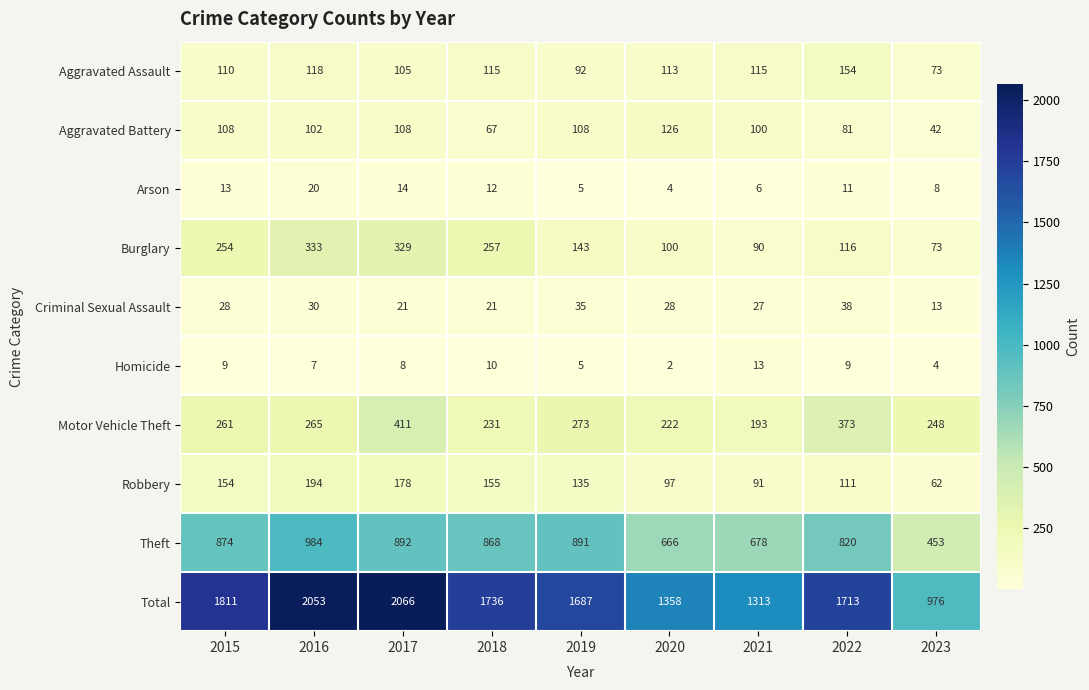

Is it true that Theft equals 176 at 2015?

False